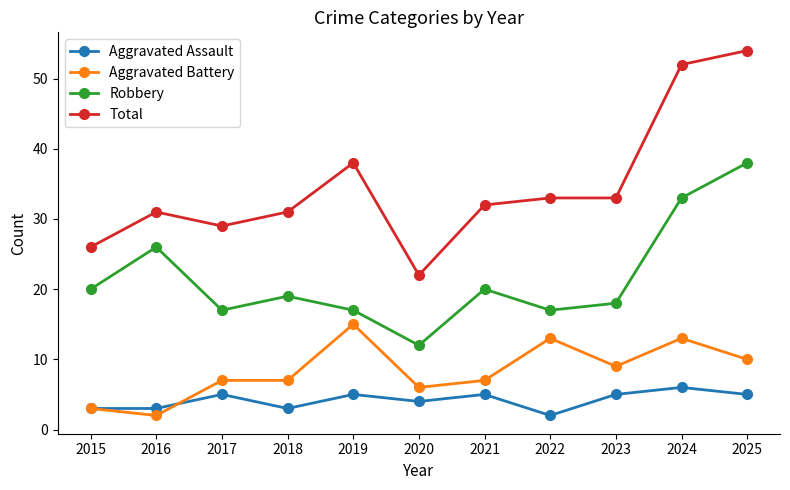

List the series in order of their peak value, highest first.

Total, Robbery, Aggravated Battery, Aggravated Assault